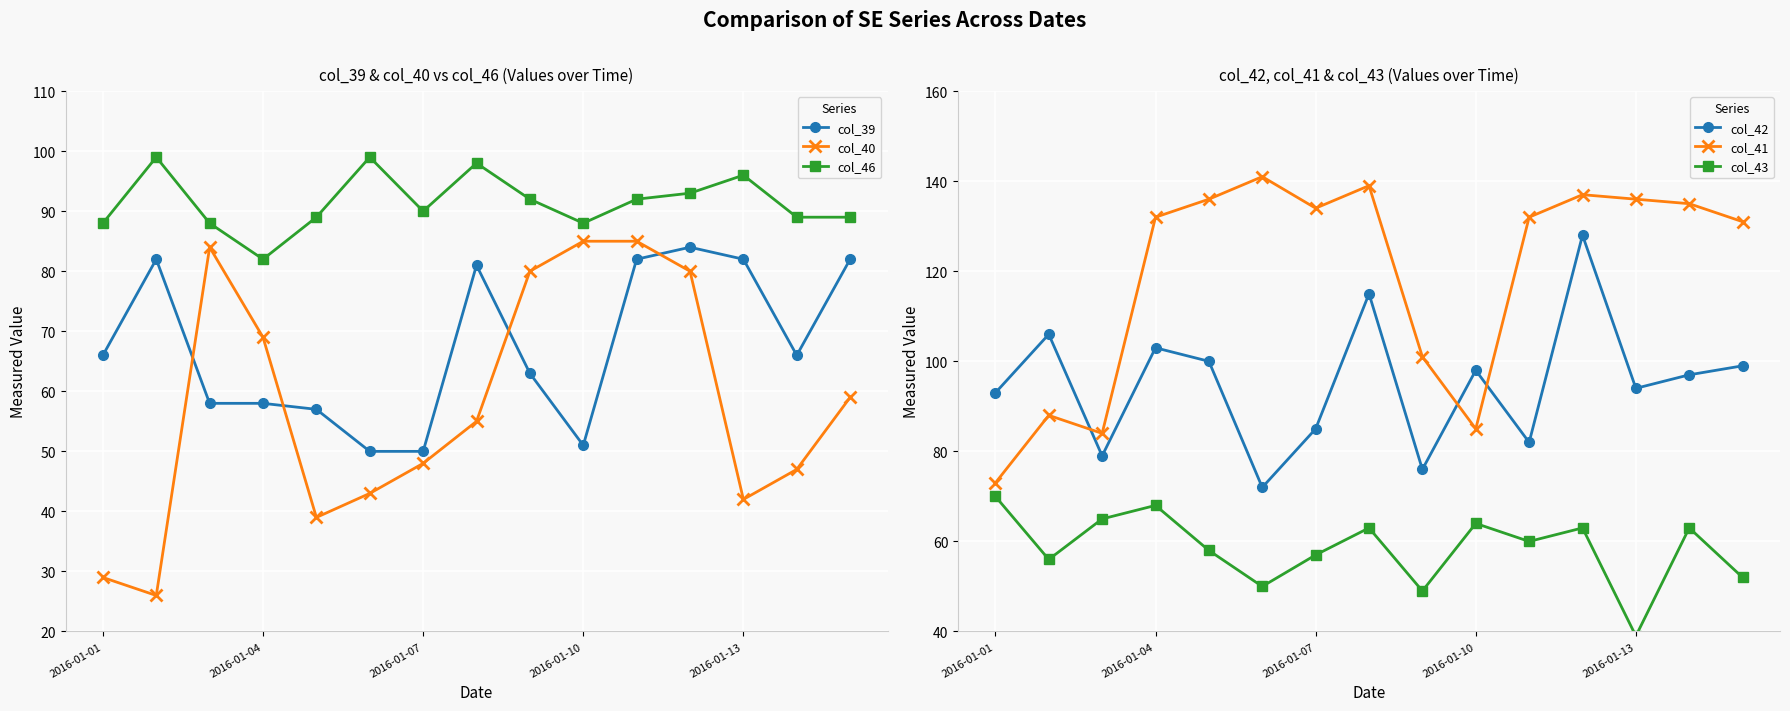

What is the average value of the col_42 series?

95